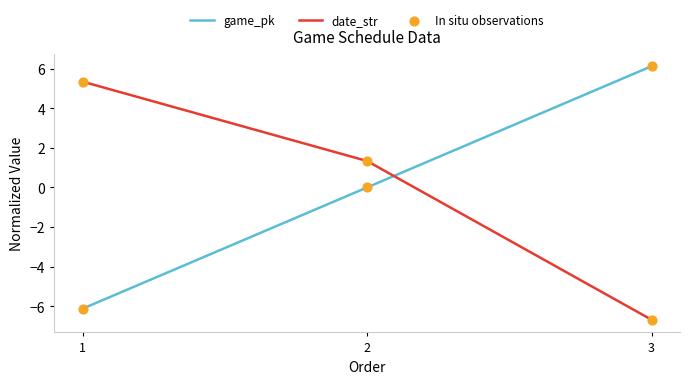

Is the value of game_pk at 2 greater than the value of date_str at 2?

No